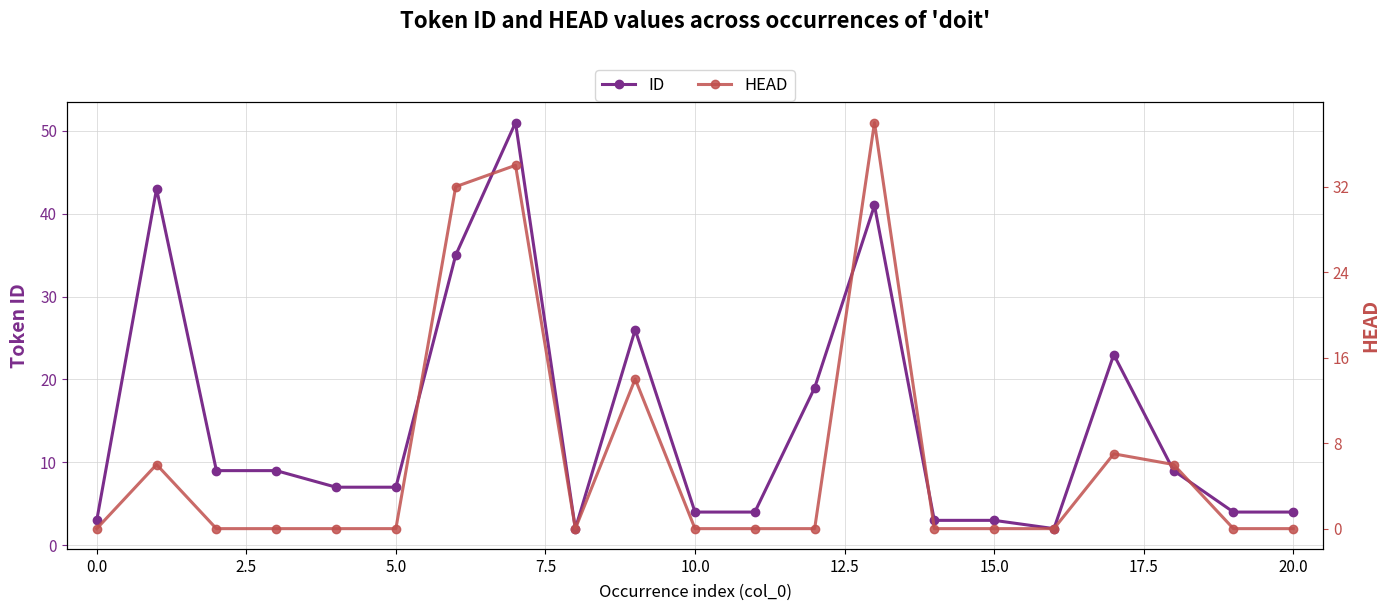

The ID series shows 4 at 20.0. True or false?

True